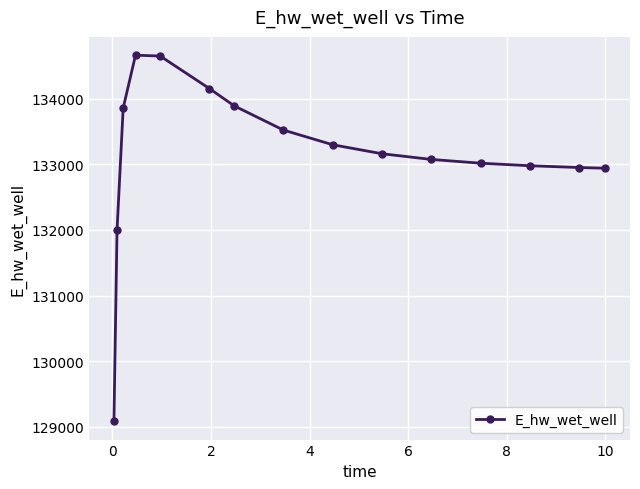

What is the smallest value displayed?

129083.7